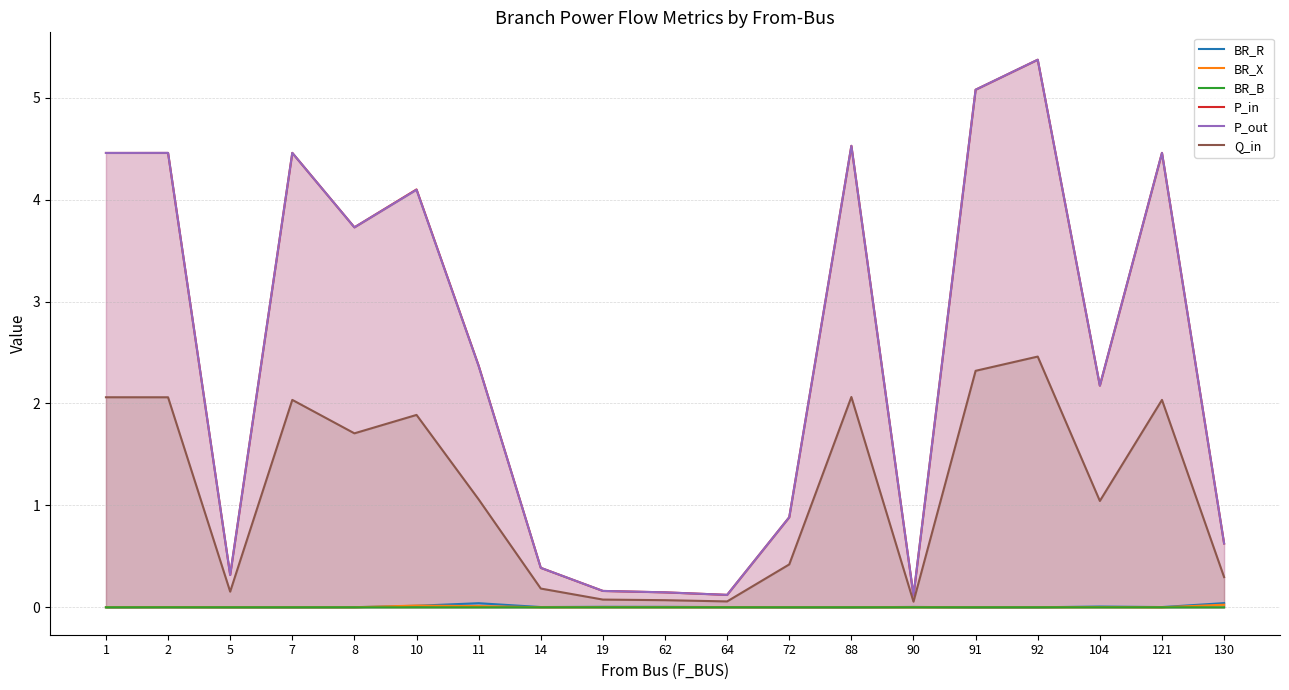

Is it true that P_in equals 0.1 at 90?

True